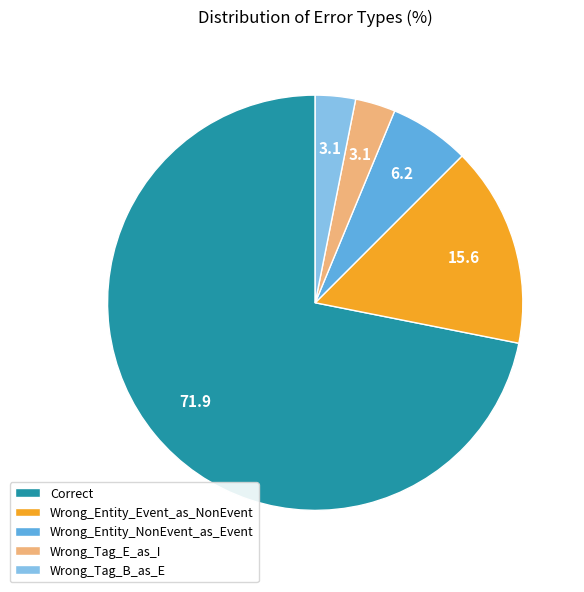

Is the sum of Wrong_Entity_Event_as_NonEvent and Wrong_Tag_B_as_E greater than half?

No